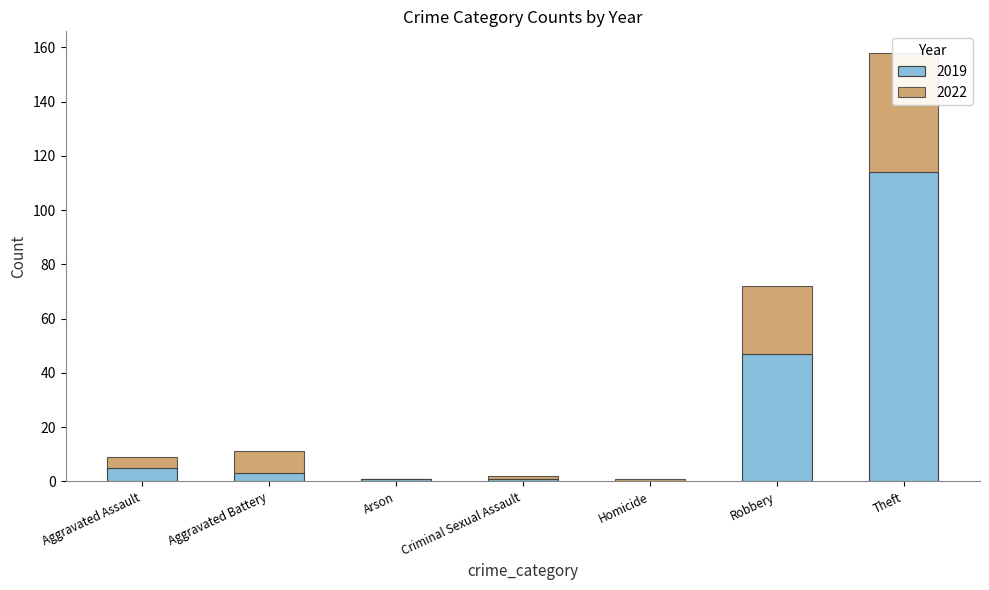

How many positive values does the 2022 series have?

6